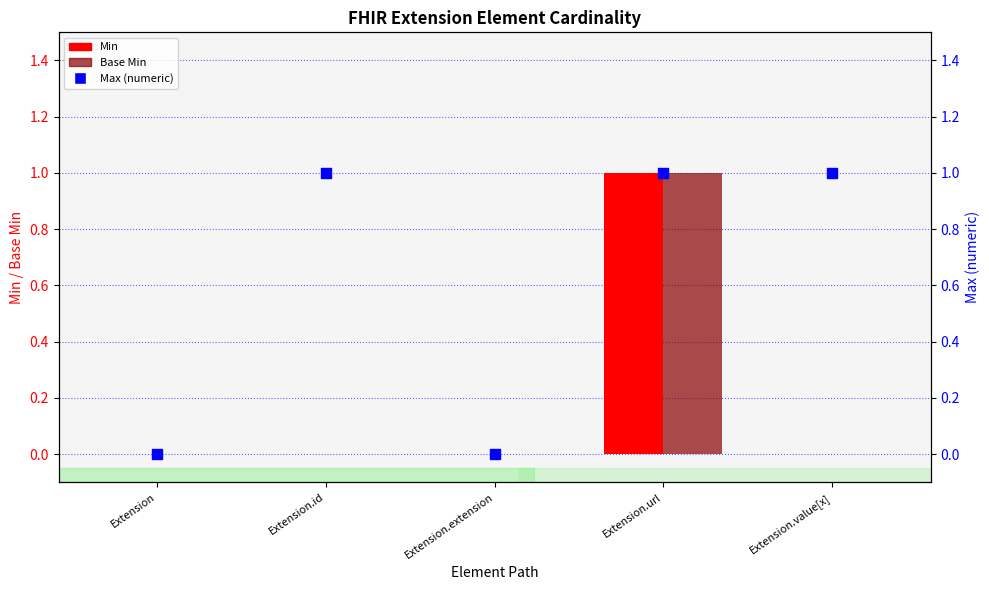

At how many categories does at least one series exceed 0?

3